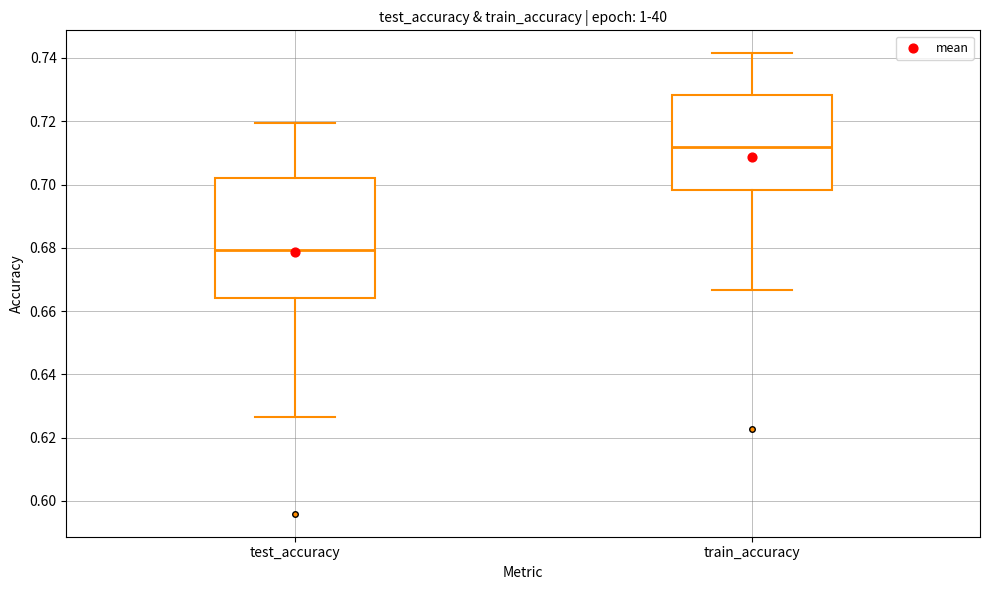

Where is the lower edge of the box for train_accuracy on the y-axis? The values are not printed on the chart, so give them approximately, as read against the axis.

0.698